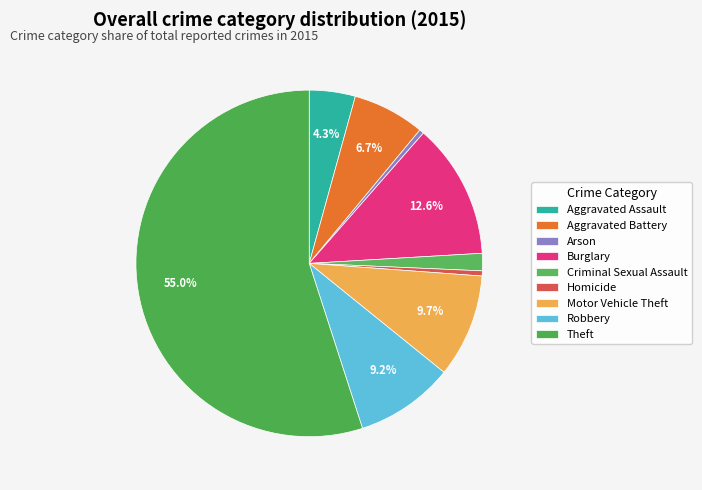

How many slices are in this pie chart?

9